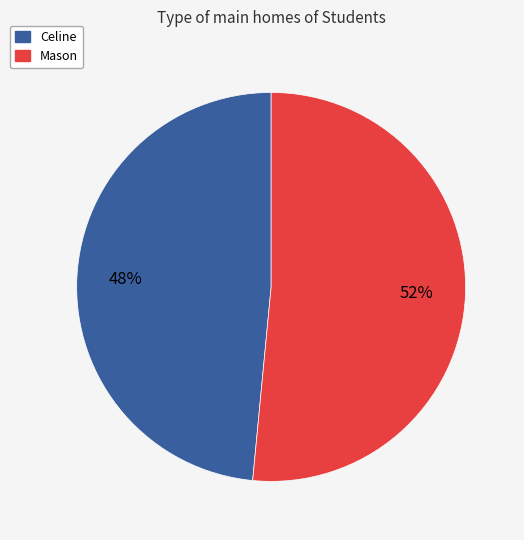

To the nearest percent, what is the average slice percentage?

50%